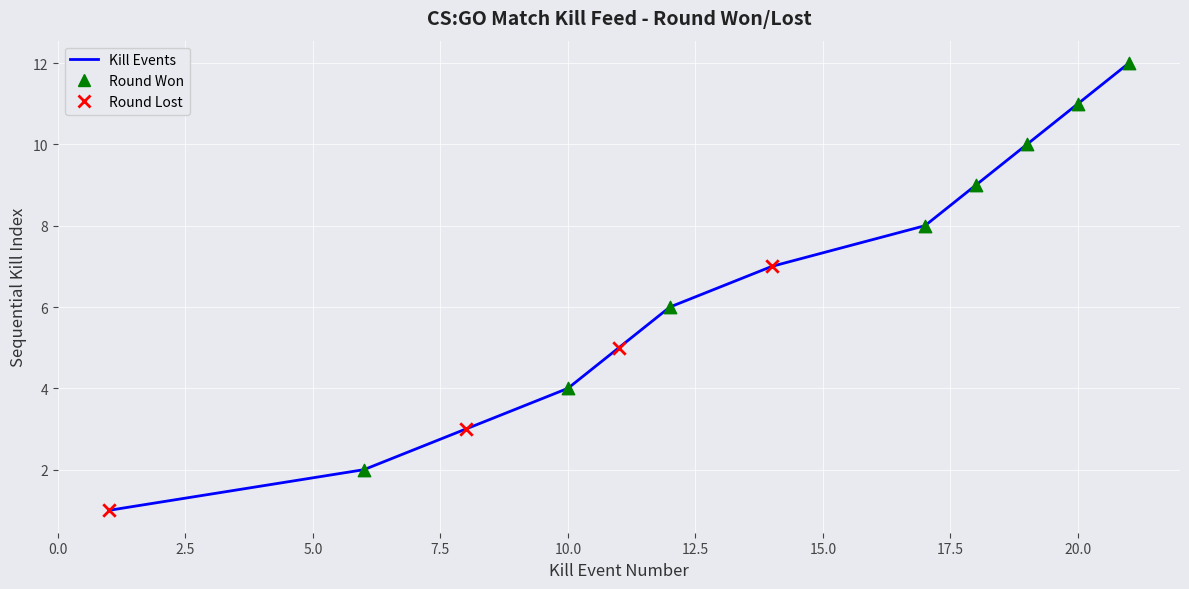

What is the difference between the maximum and minimum values?

11